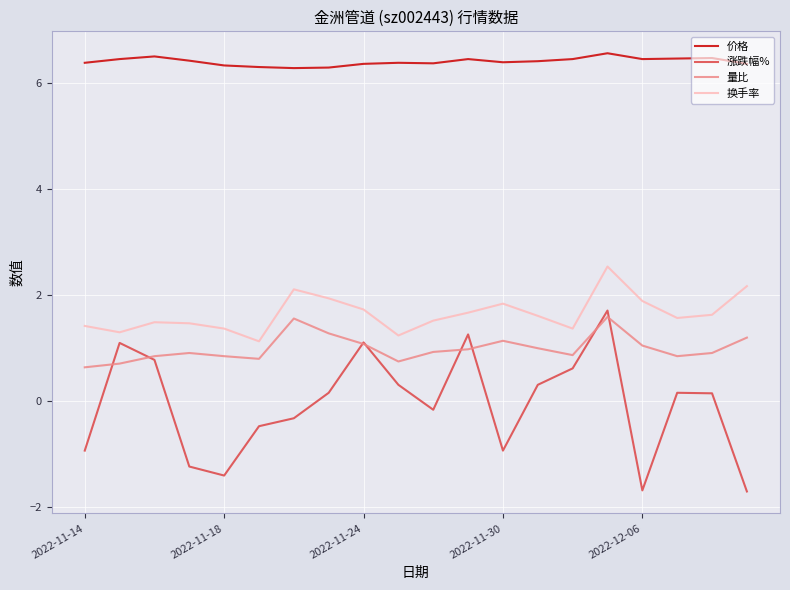

True or false: 换手率 has more than 1 interior local peaks.

True